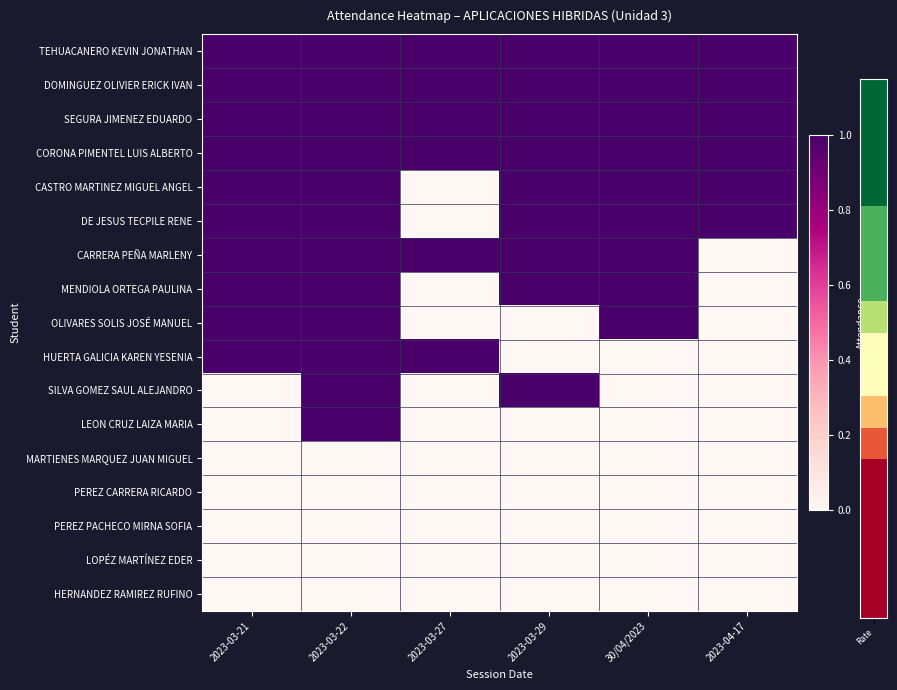

What is the greatest value displayed?

1